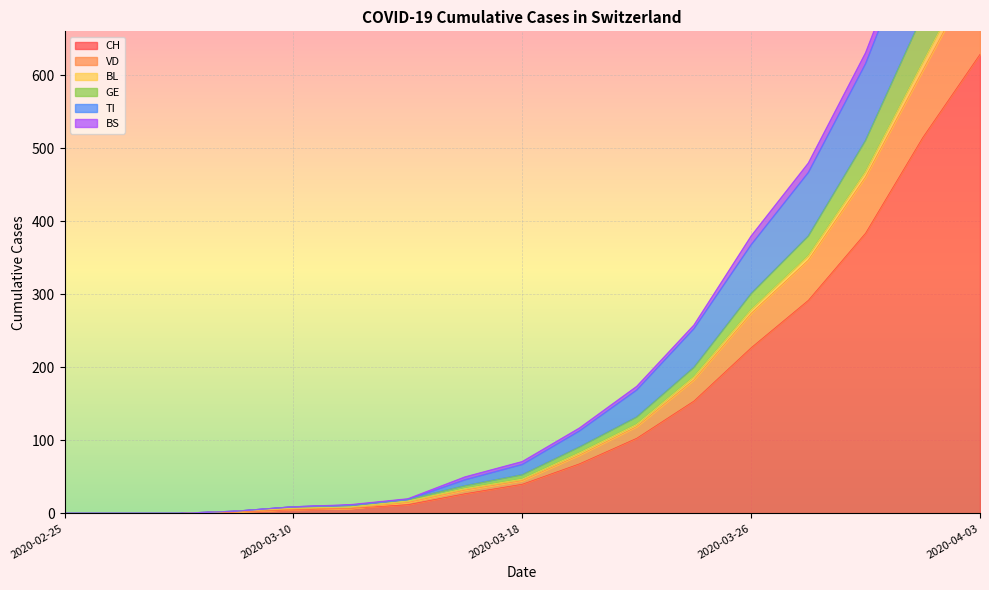

The value of CH at 2020-02-25 is 0. True or false?

True